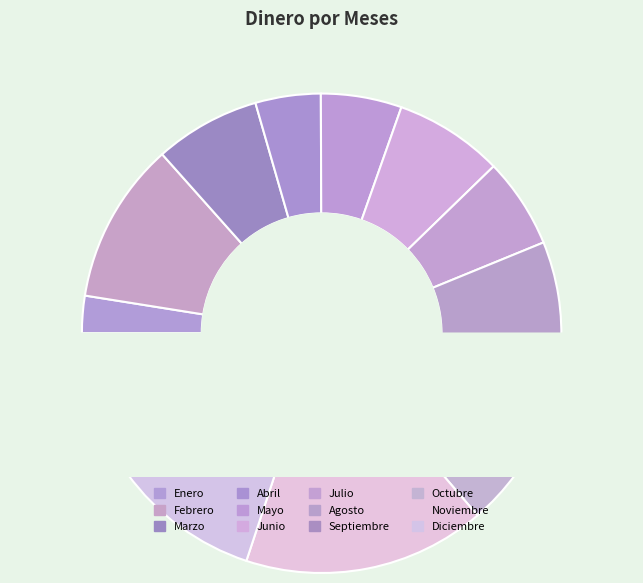

How many slices are in this pie chart?

12